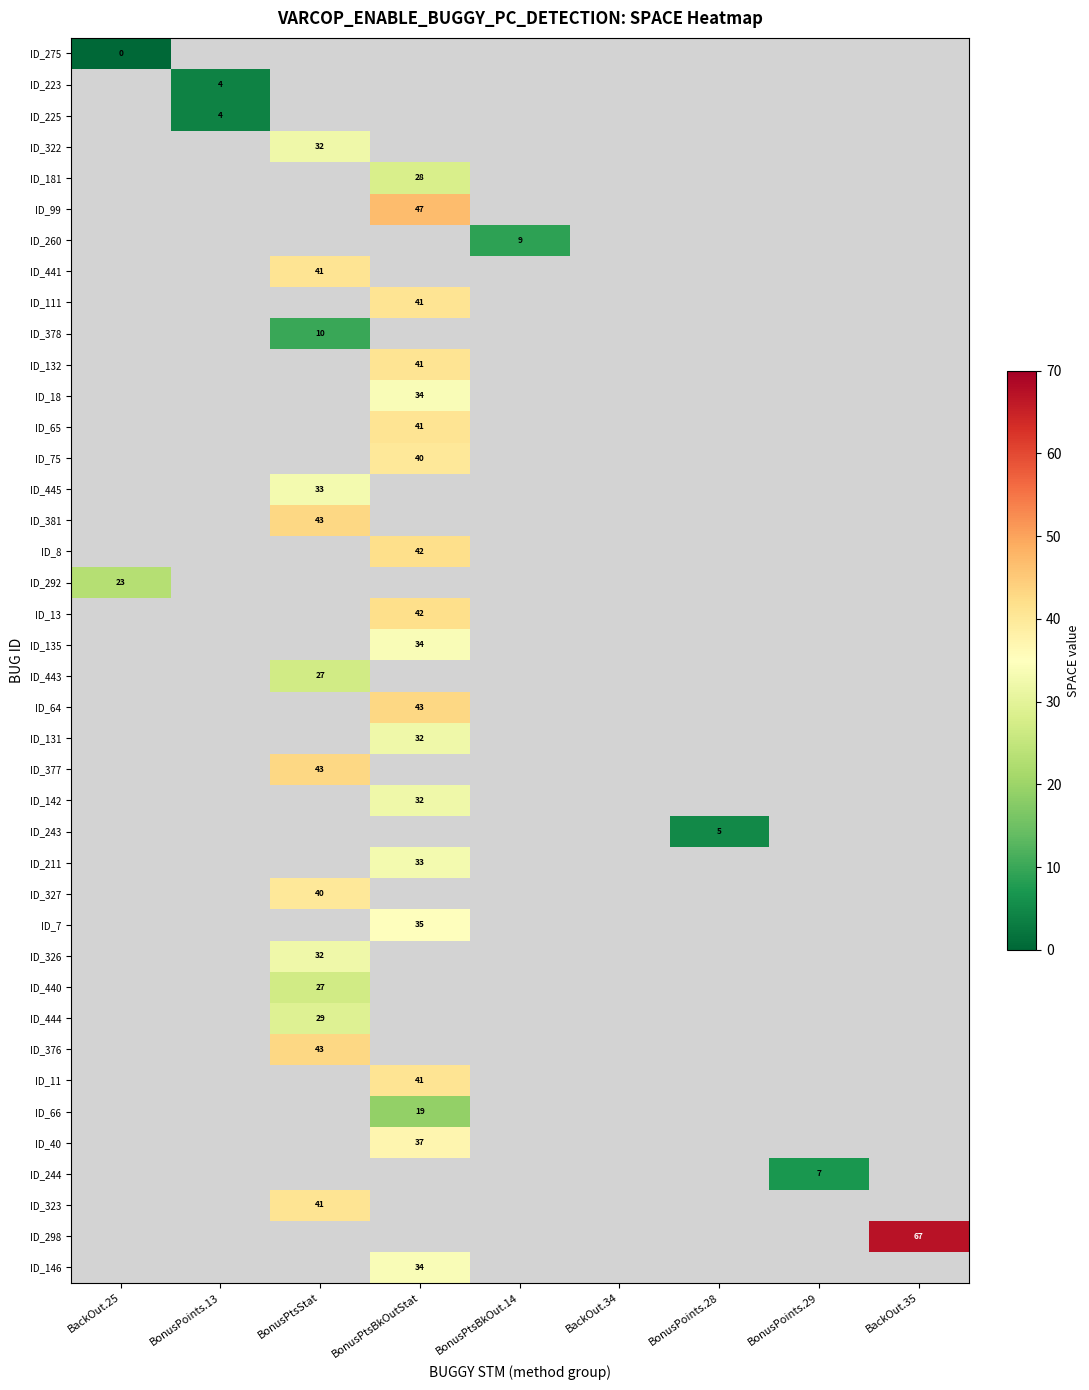

True or false: ID_11 has a value of 41 at BonusPtsBkOutStat.

True